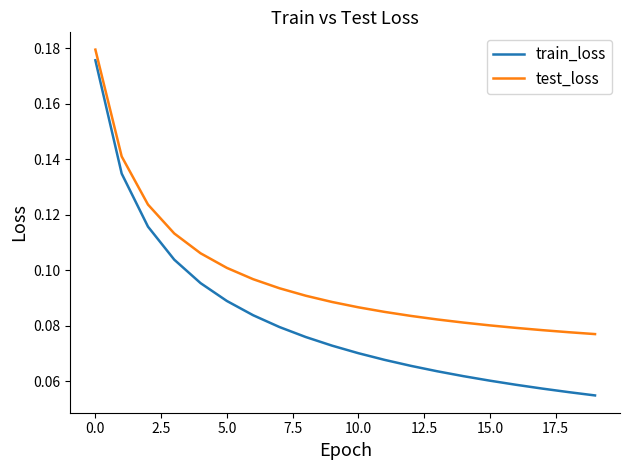

Which series has the largest range (max minus min)?

train_loss